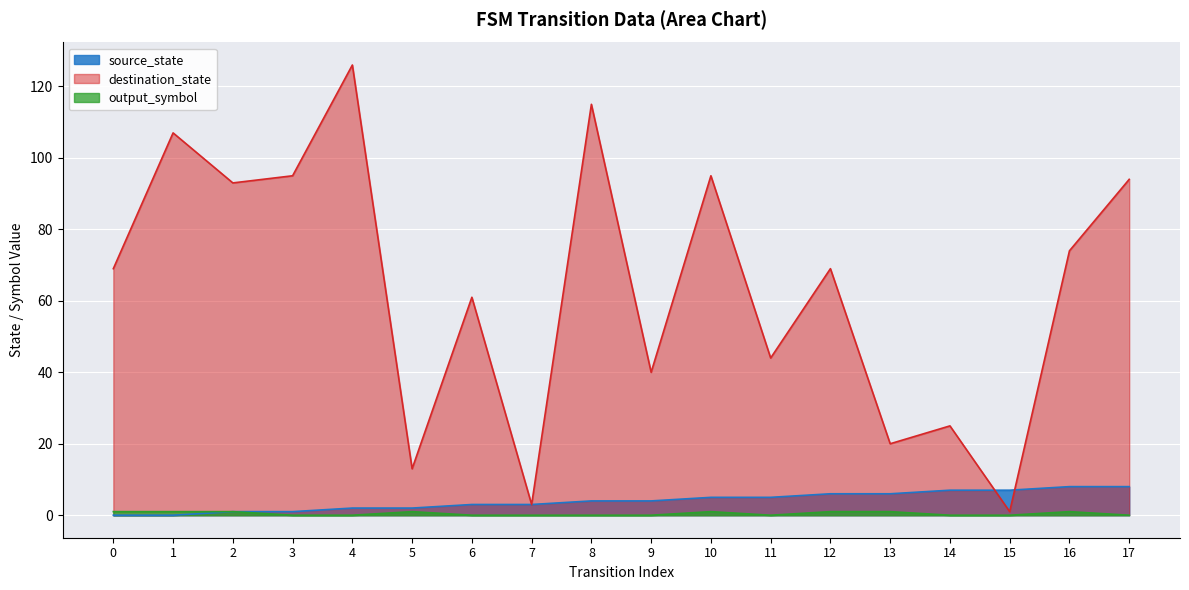

The value of output_symbol at 13 is 1. True or false?

True